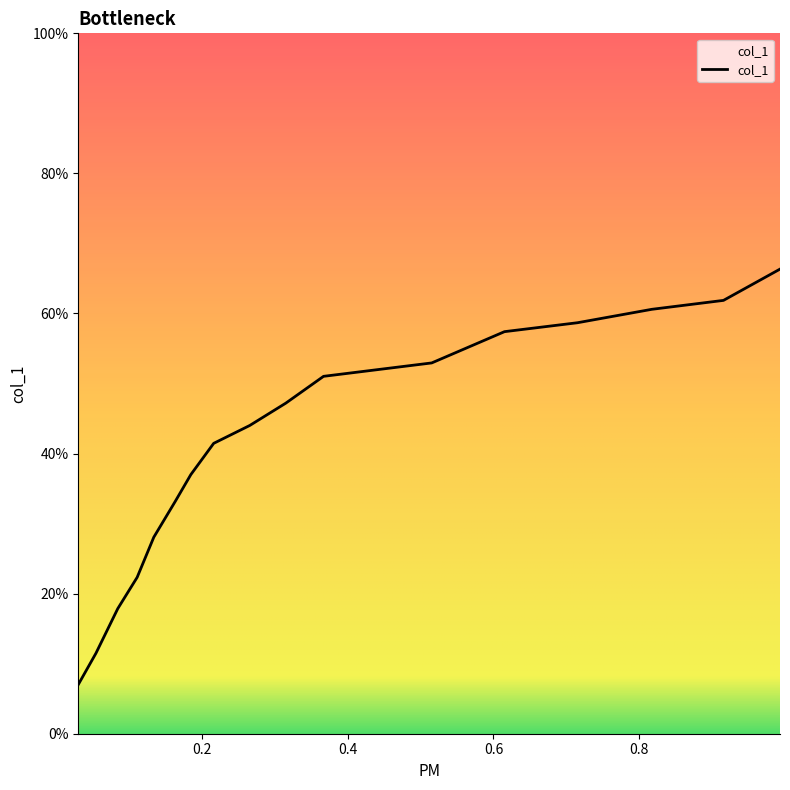

What is the change in value from 0.9157 to 0.5152?

-8.9